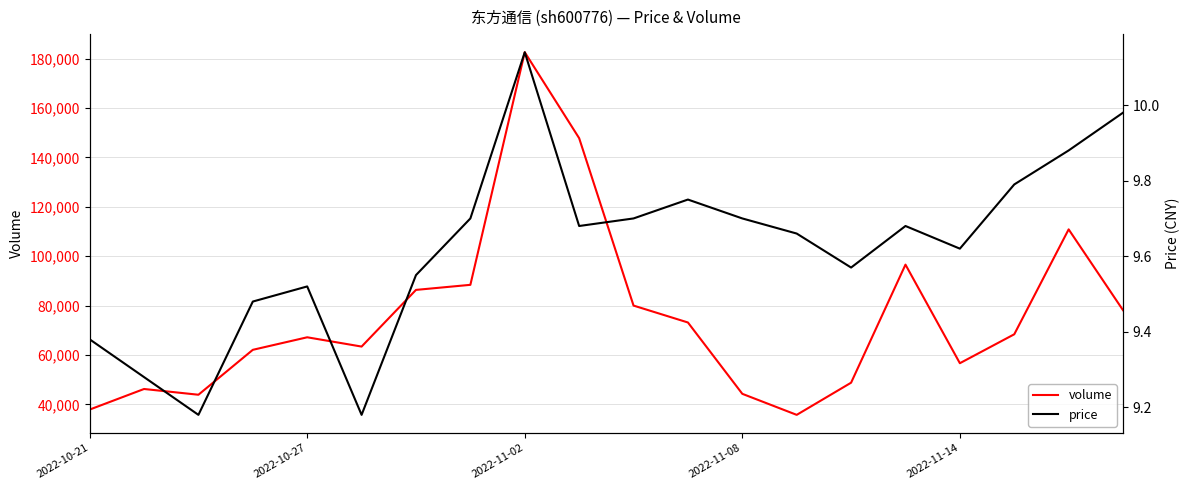

What position from the left is 13?

14